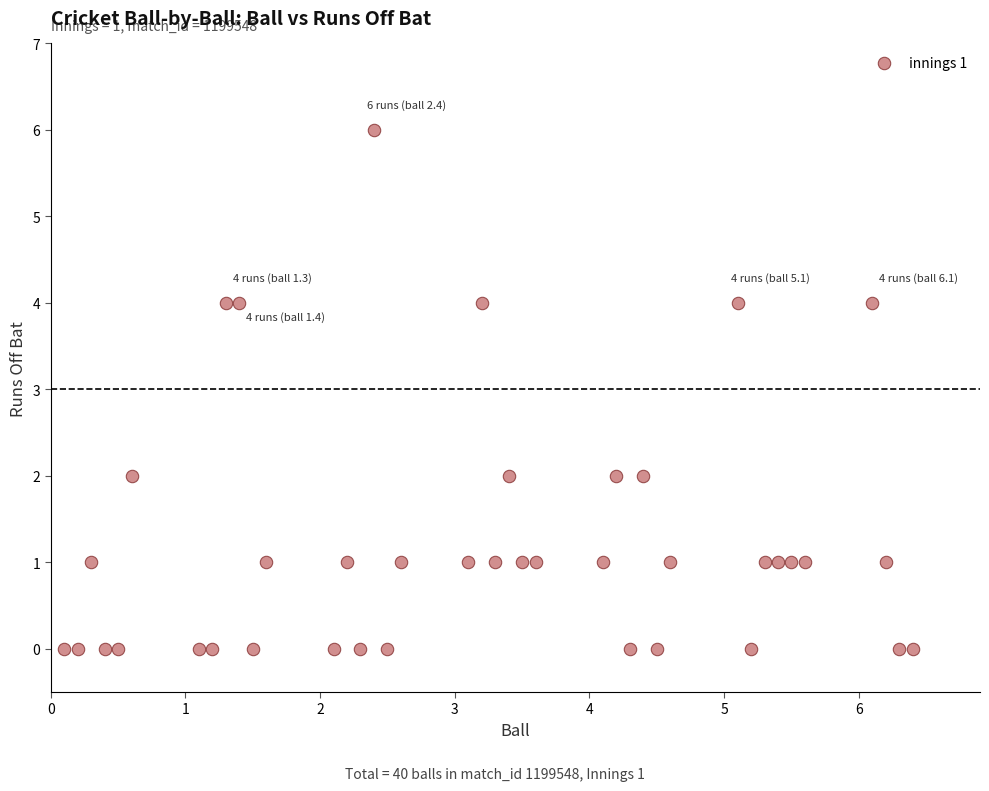

What is the range of Y values (max minus min)?

6